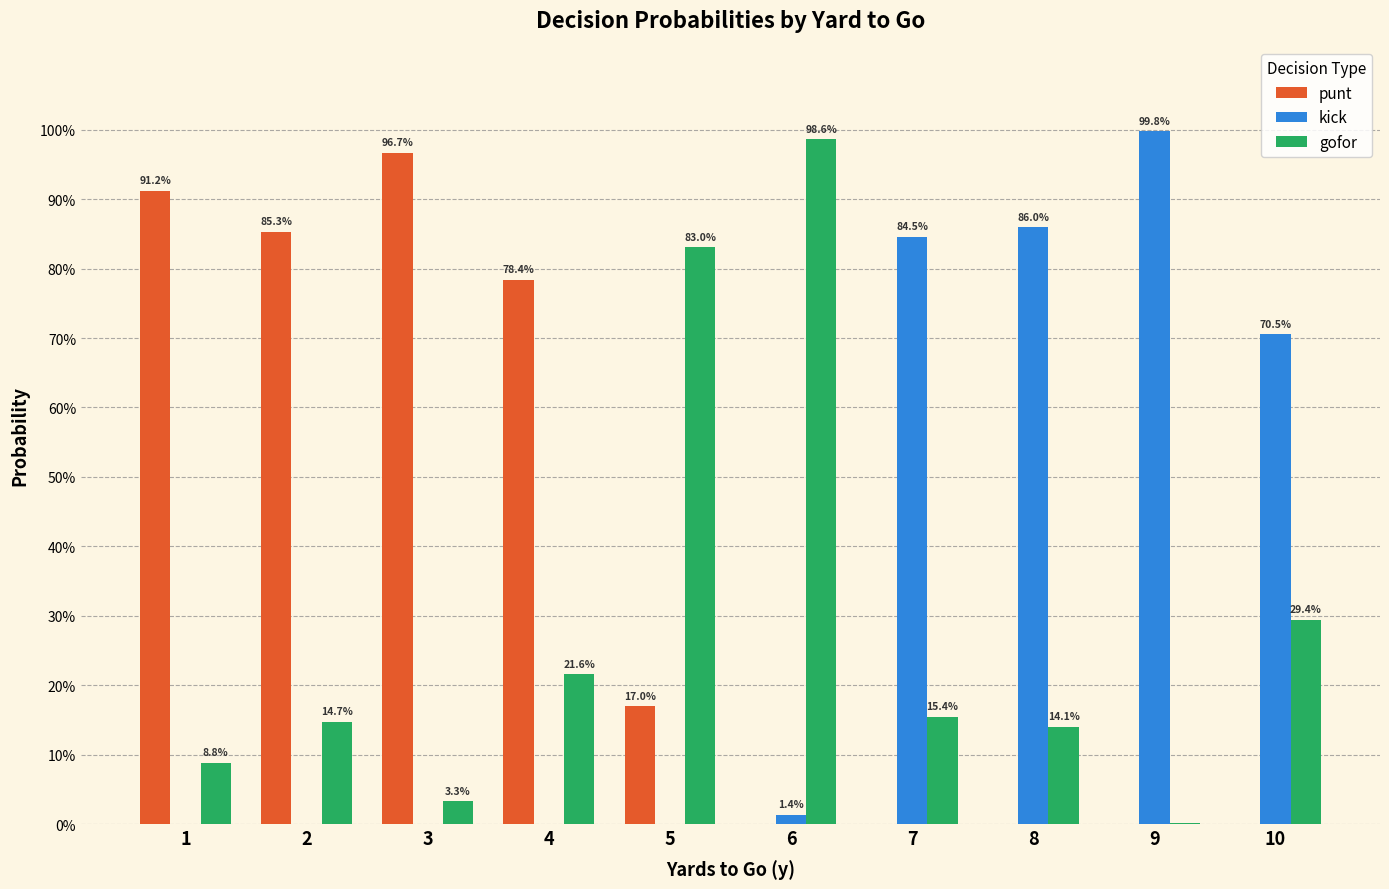

Does the chart contain stacked bars?

No